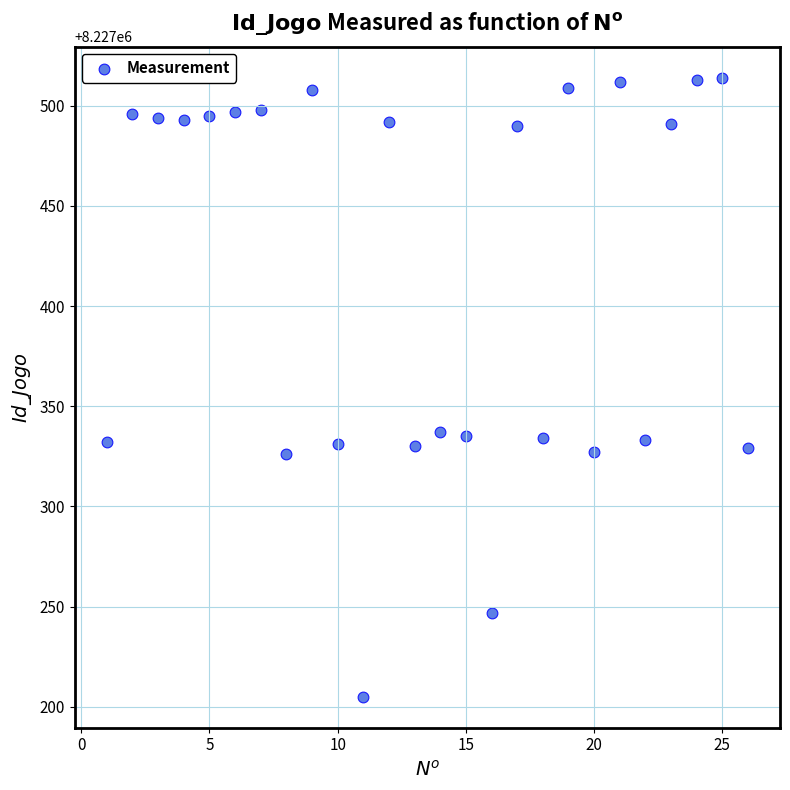

What is the range of Y values (max minus min)?

309